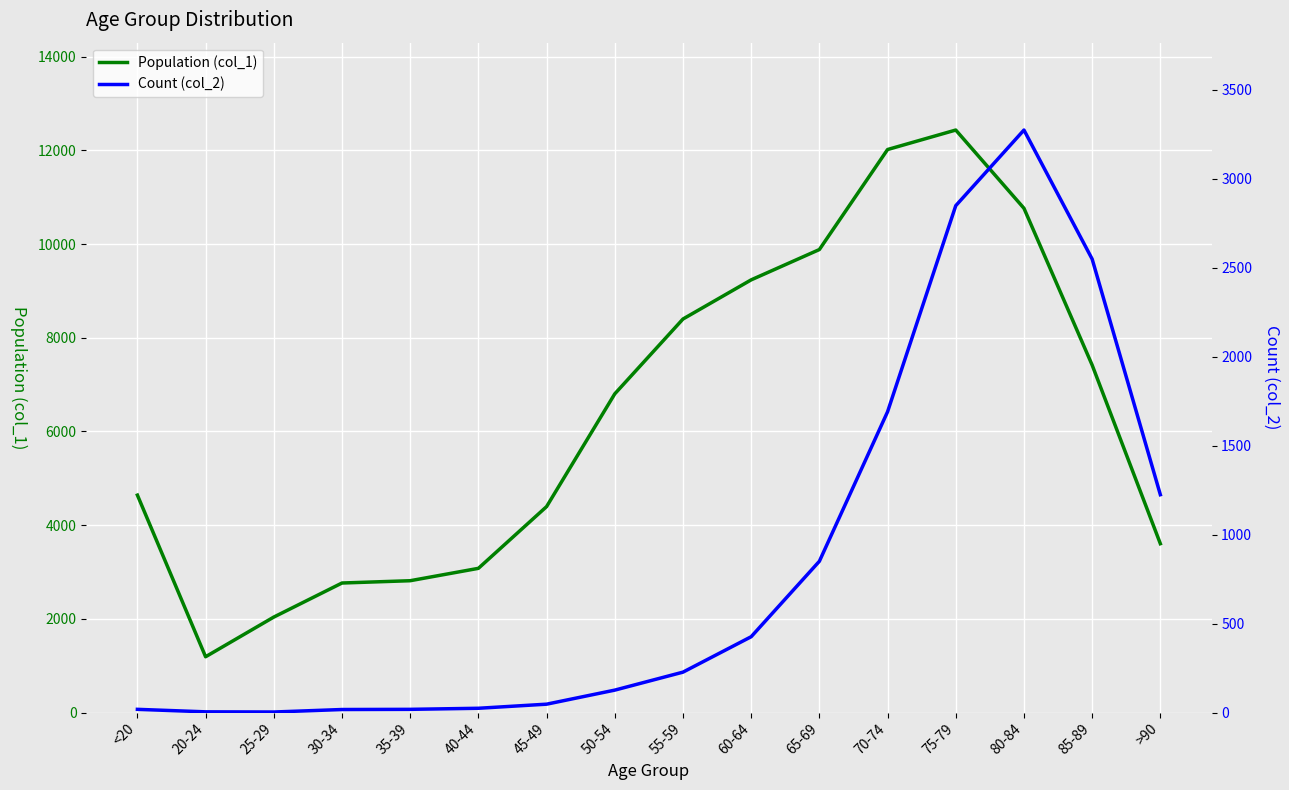

What is the difference between the highest and lowest values at 70-74?

10328